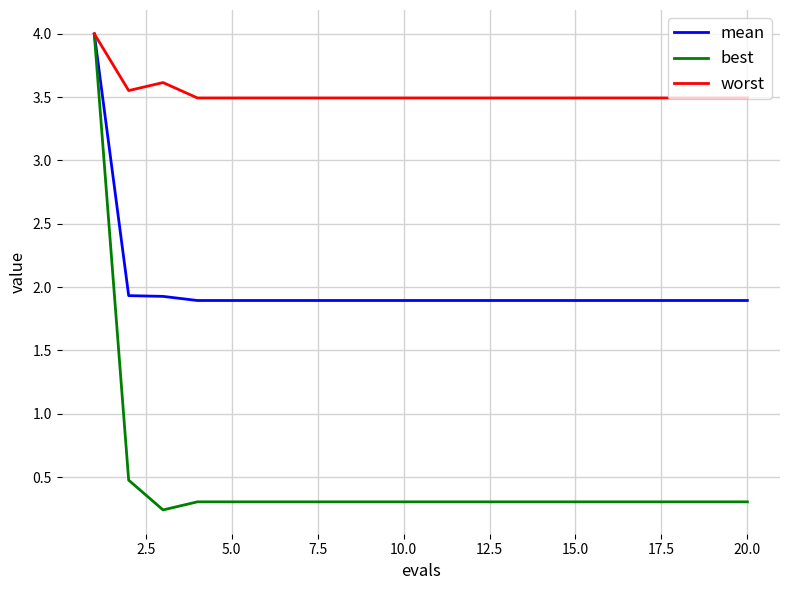

List the series in order of their overall mean, highest first.

worst, mean, best